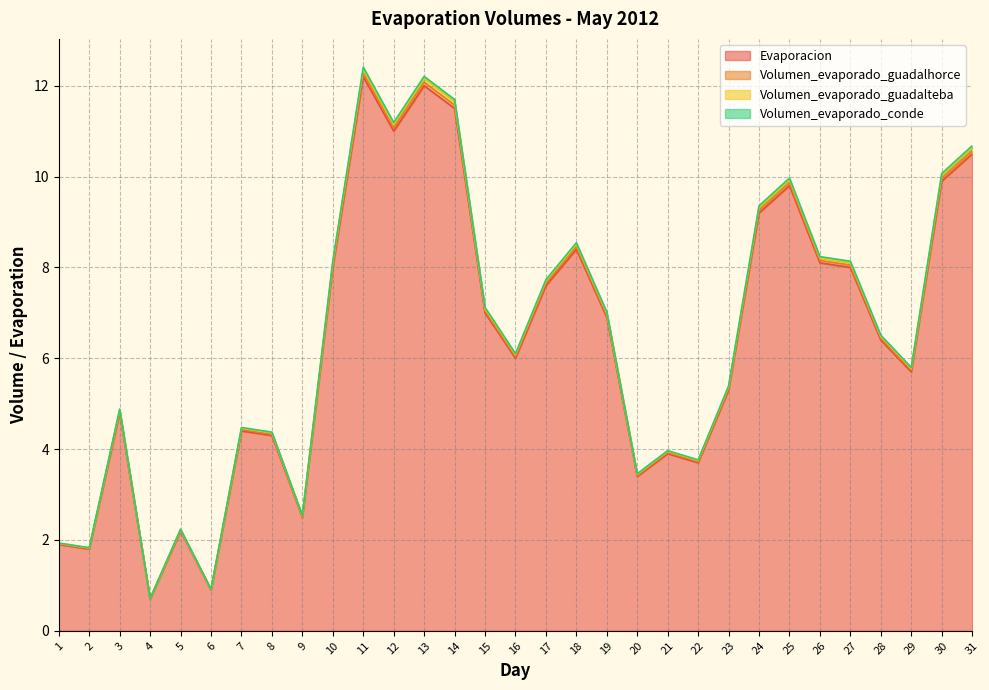

What is the minimum value for Volumen_evaporado_guadalhorce?

0.7